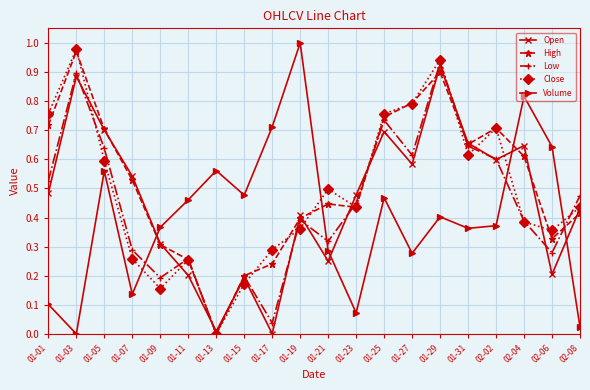

The value of Close at 02-08 is 0.7. True or false?

False